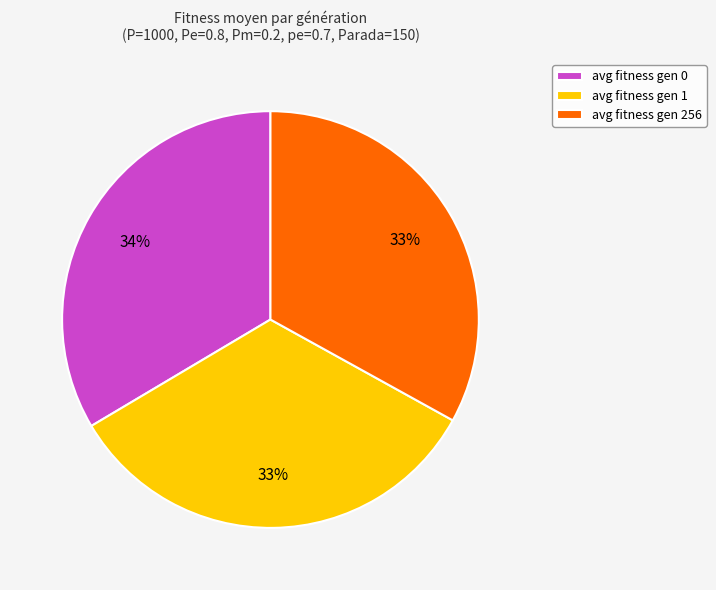

Is there a majority slice in this chart?

No